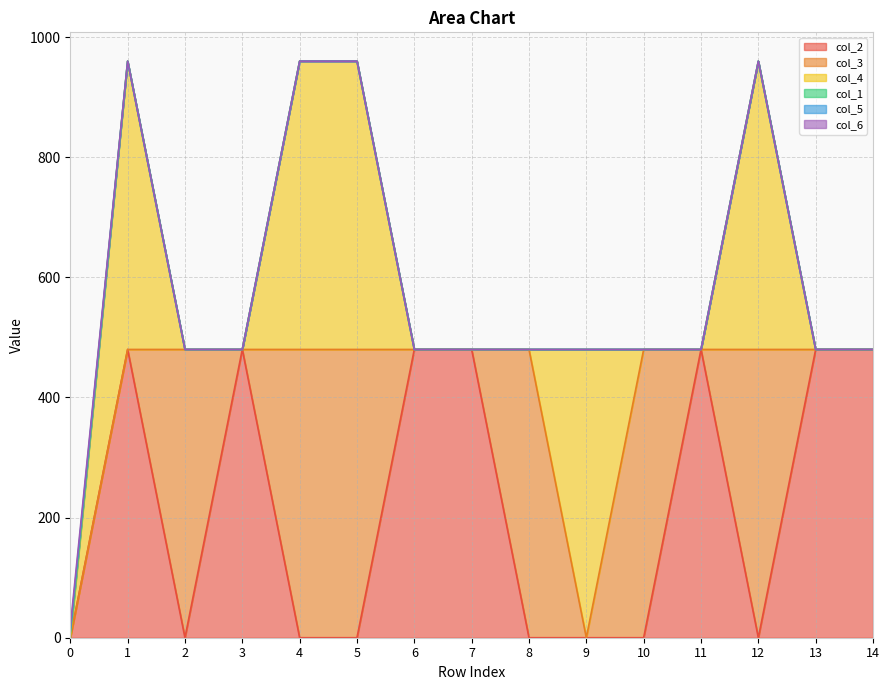

Reading left to right, transcribe all the data shown in this chart.

col_2: 0	480	0	480	0	0	480	480	0	0	0	480	0	480	480
col_3: 0	0	480	0	480	480	0	0	480	0	480	0	480	0	0
col_4: 0	480	0	0	480	480	0	0	0	480	0	0	480	0	0
col_1: 5	0	0	0	0	0	0	0	0	0	0	0	0	0	0
col_5: 5	0	0	0	0	0	0	0	0	0	0	0	0	0	0
col_6: 8	0	0	0	0	0	0	0	0	0	0	0	0	0	0